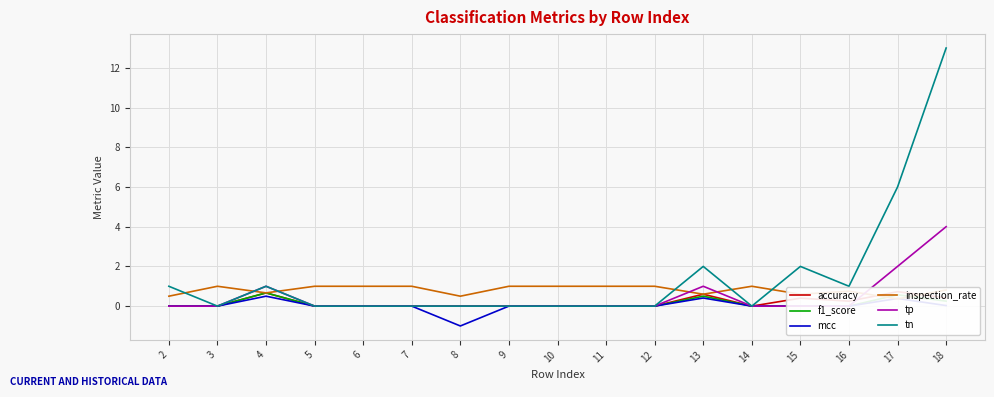

Reading left to right, extract all data points from this chart.

accuracy: 2=0.0	3=0.0	4=0.7	5=0.0	6=0.0	7=0.0	8=0.0	9=0.0	10=0.0	11=0.0	12=0.0	13=0.6	14=0.0	15=0.4	16=0.2	17=0.7	18=0.4
f1_score: 2=0.0	3=0.0	4=0.7	5=0.0	6=0.0	7=0.0	8=0.0	9=0.0	10=0.0	11=0.0	12=0.0	13=0.5	14=0.0	15=0.0	16=0.0	17=0.6	18=0.2
mcc: 2=0.0	3=0.0	4=0.5	5=0.0	6=0.0	7=0.0	8=-1.0	9=0.0	10=0.0	11=0.0	12=0.0	13=0.4	14=0.0	15=0.0	16=0.0	17=0.4	18=0.0
inspection_rate: 2=0.5	3=1.0	4=0.7	5=1.0	6=1.0	7=1.0	8=0.5	9=1.0	10=1.0	11=1.0	12=1.0	13=0.6	14=1.0	15=0.6	16=0.8	17=0.4	18=0.8
tp: 2=0.0	3=0.0	4=1.0	5=0.0	6=0.0	7=0.0	8=0.0	9=0.0	10=0.0	11=0.0	12=0.0	13=1.0	14=0.0	15=0.0	16=0.0	17=2.0	18=4.0
tn: 2=1.0	3=0.0	4=1.0	5=0.0	6=0.0	7=0.0	8=0.0	9=0.0	10=0.0	11=0.0	12=0.0	13=2.0	14=0.0	15=2.0	16=1.0	17=6.0	18=13.0